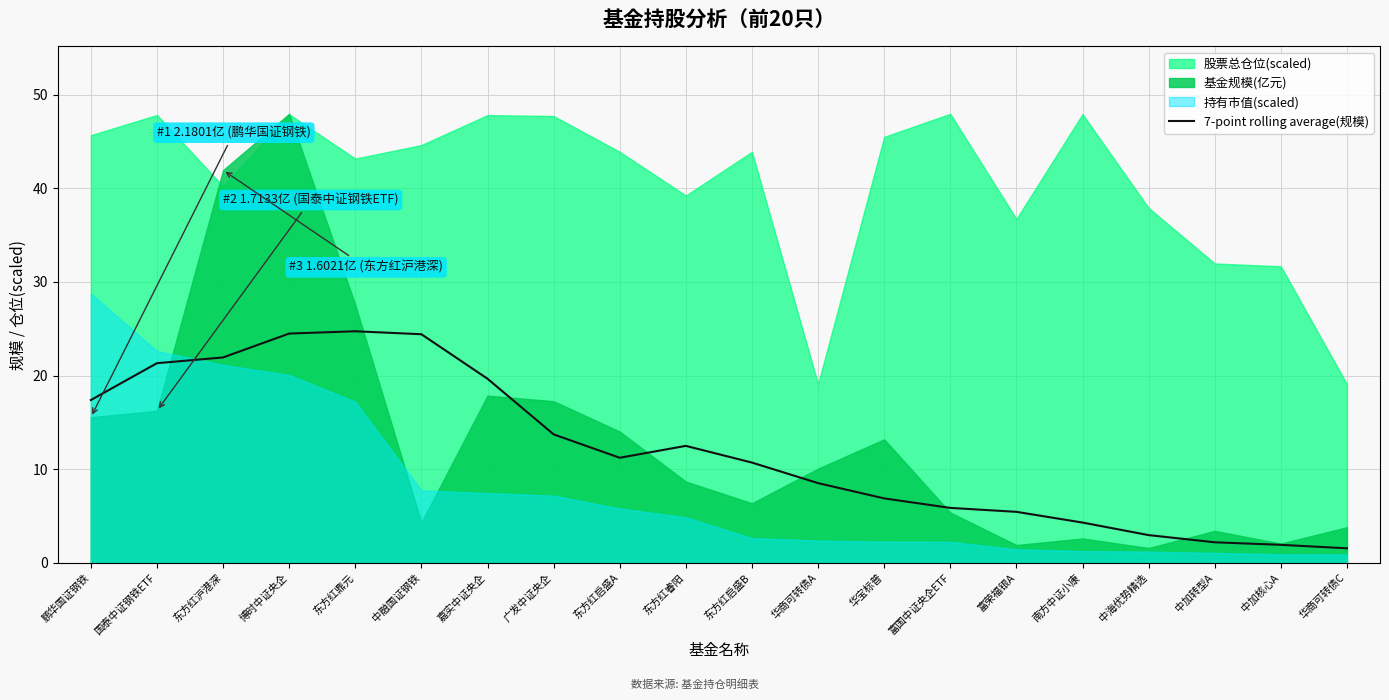

The value at 东方红鼎元 is 37.0. True or false?

False